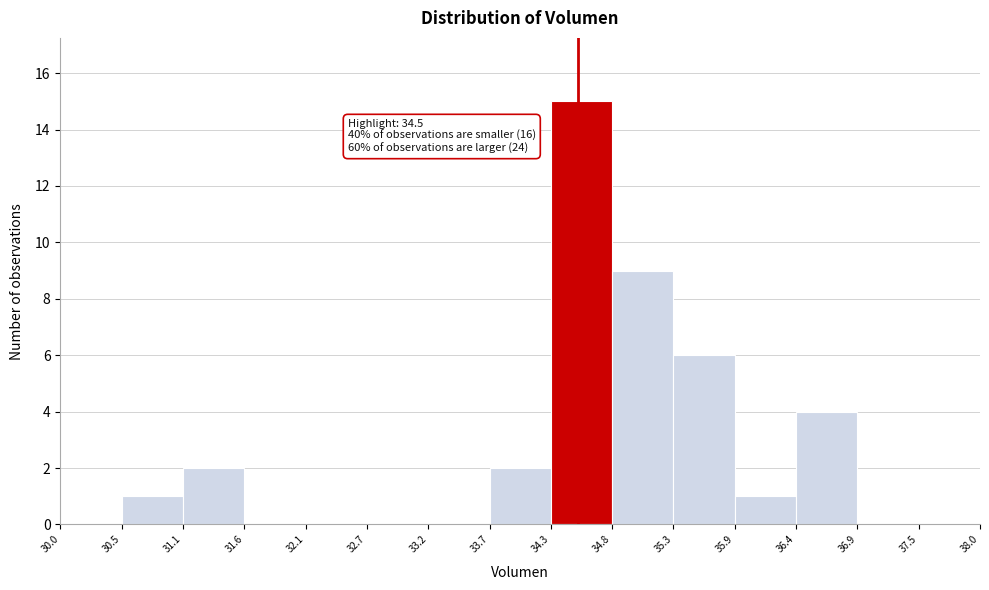

Which range on the x-axis has the tallest bar?

34.3 to 34.8